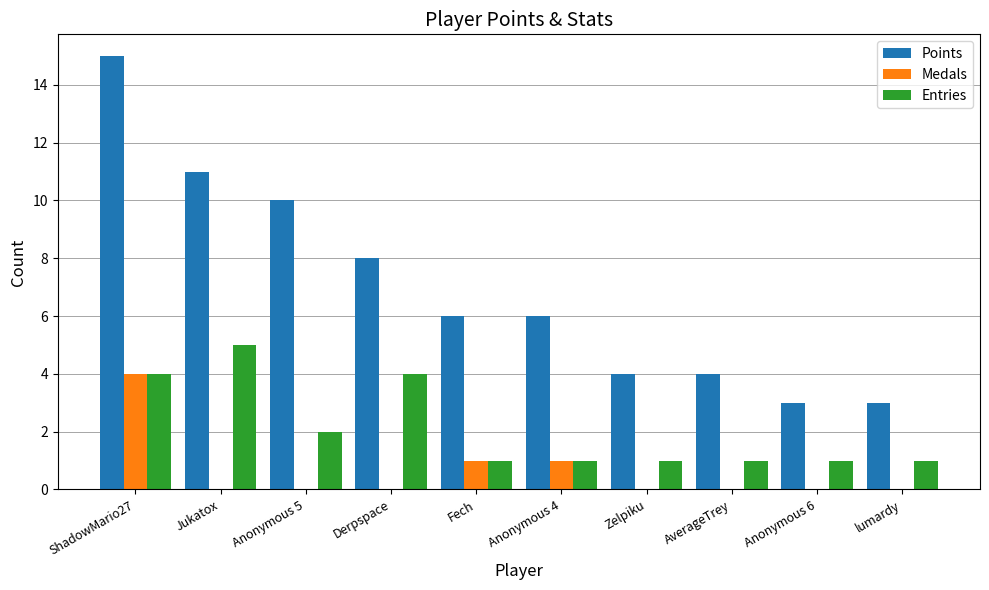

Between Jukatox and AverageTrey, which series saw the biggest shift?

Points